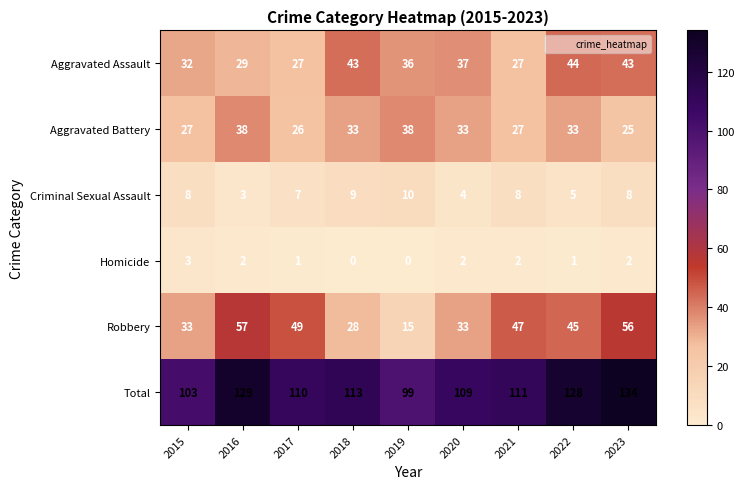

At which category is the sum across all series the highest?

2023